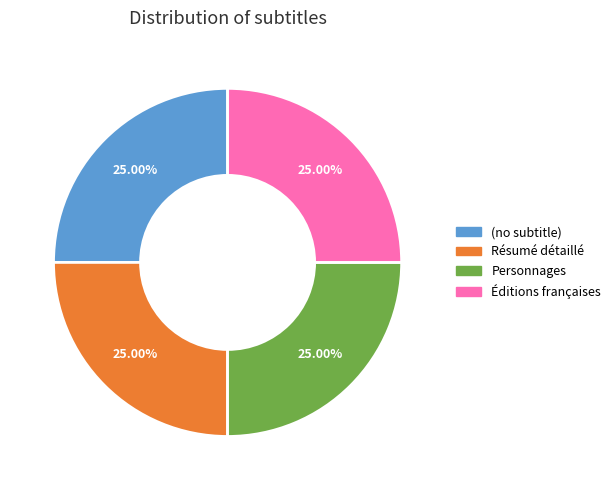

To the nearest percent, what is the combined percentage of Éditions françaises and (no subtitle)?

50%